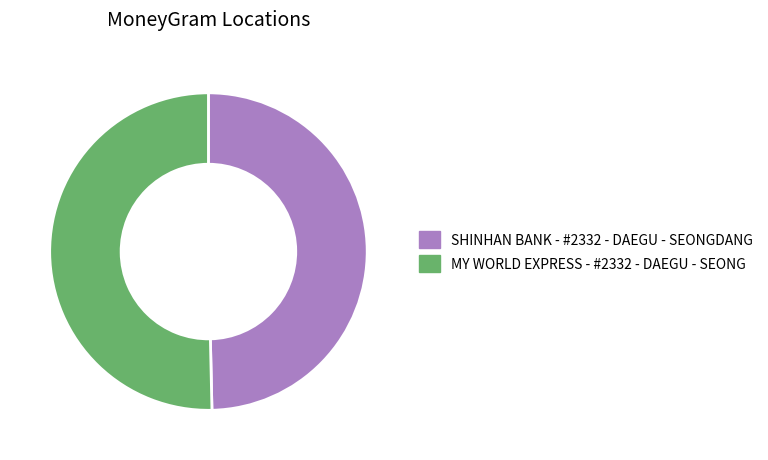

How many segments does this pie chart have?

2